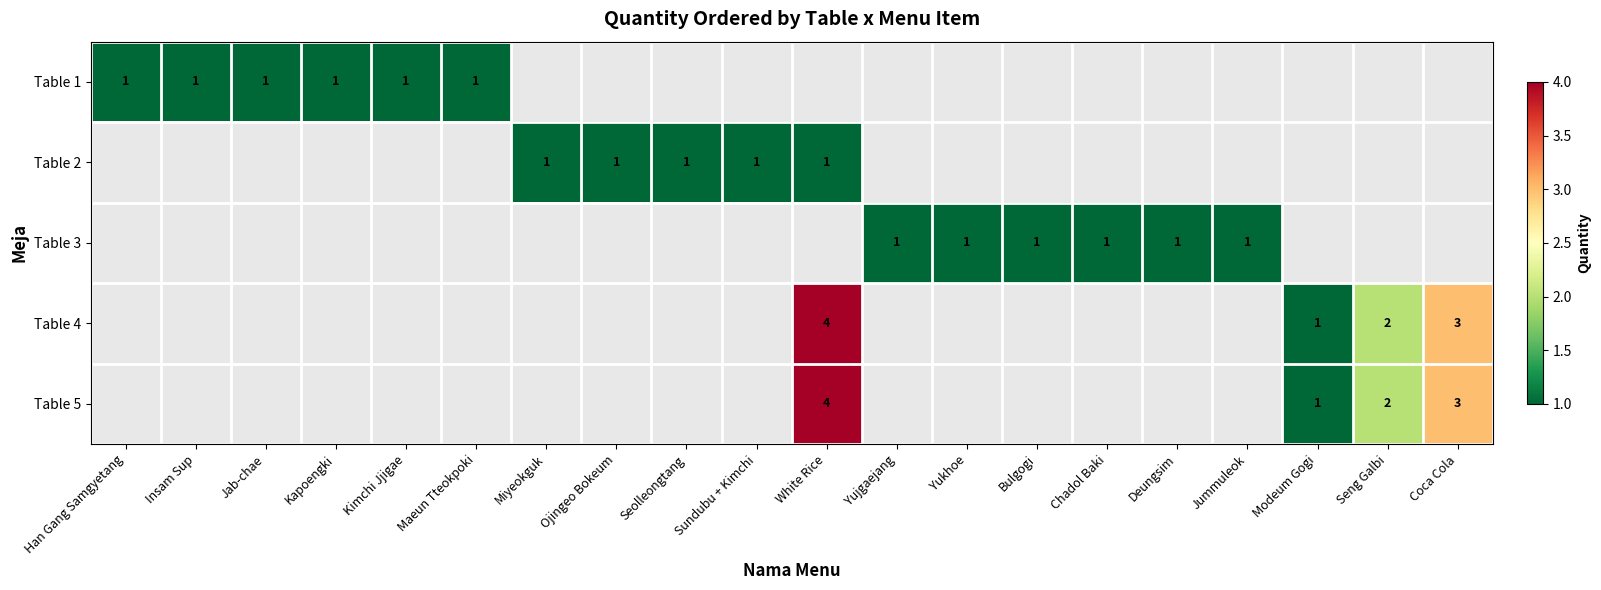

At which category is the sum across all series the highest?

White Rice